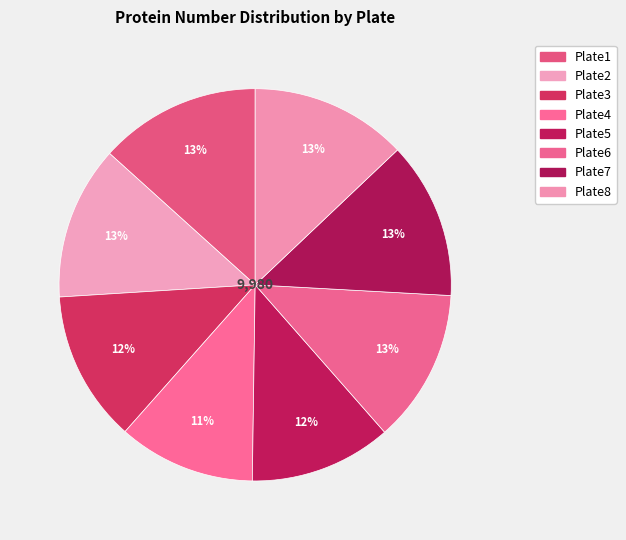

True or false: Plate1 accounts for 22% of the total.

False